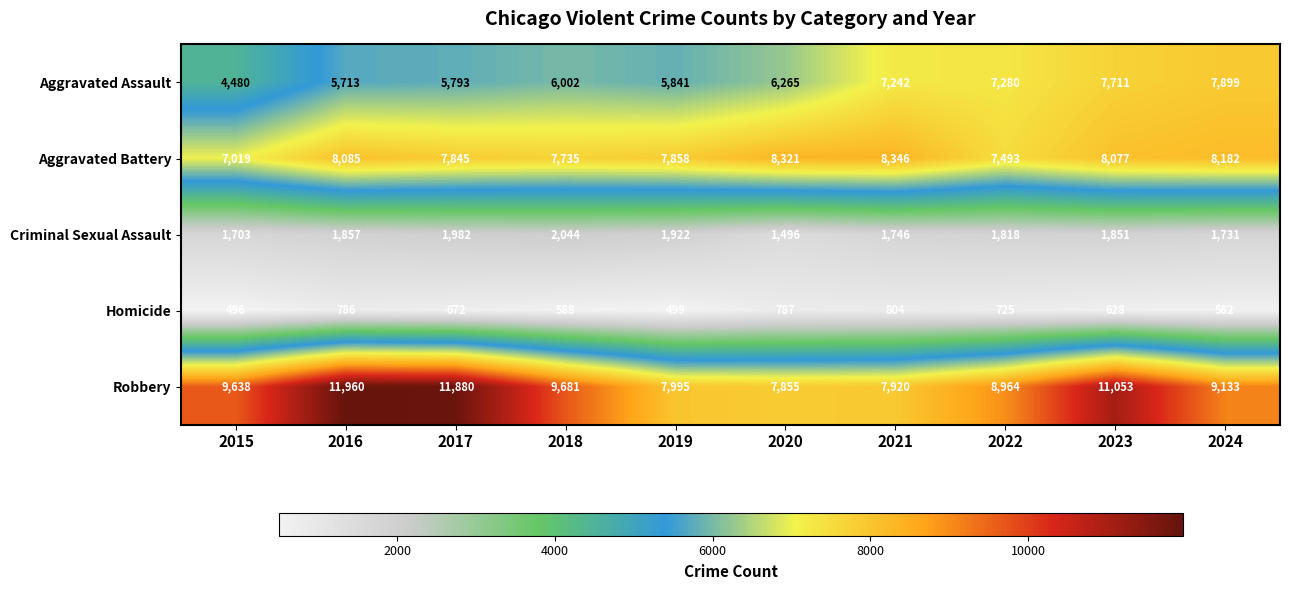

Which label corresponds to the largest value in the chart?

2016